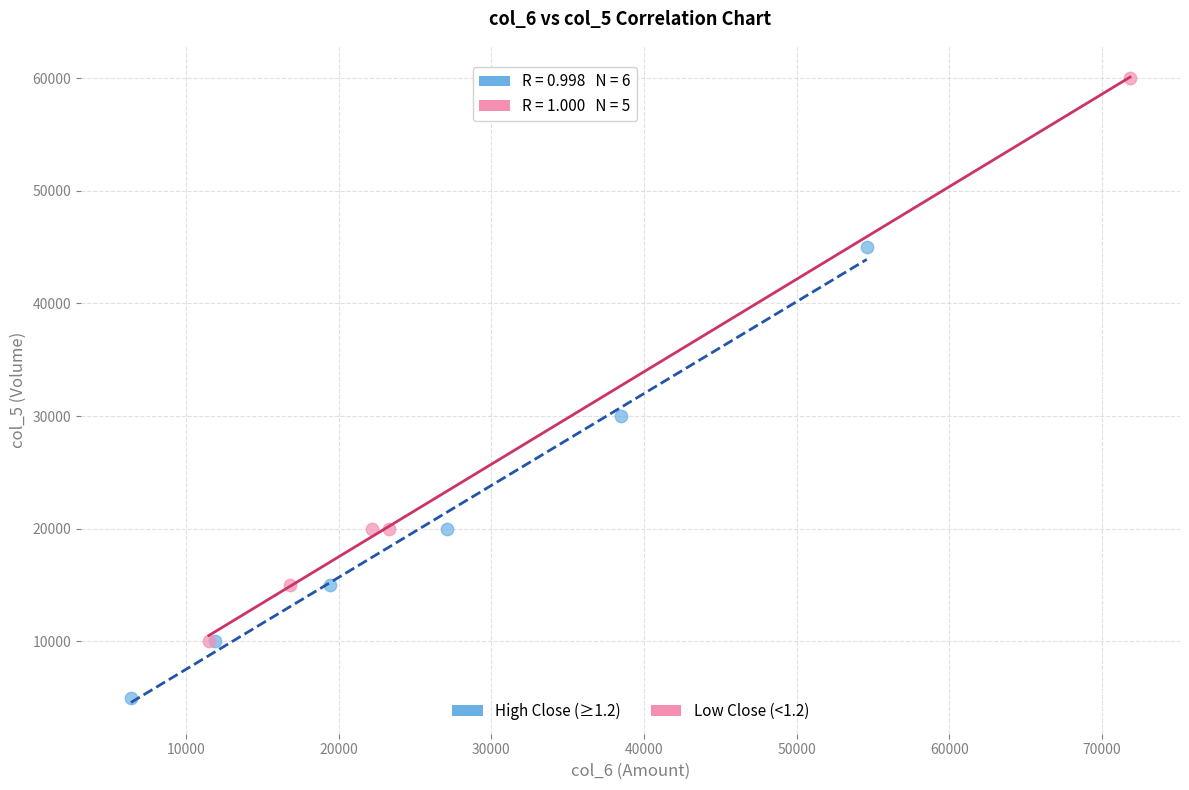

Which series has the widest spread of Y values?

Low Close (<1.2)